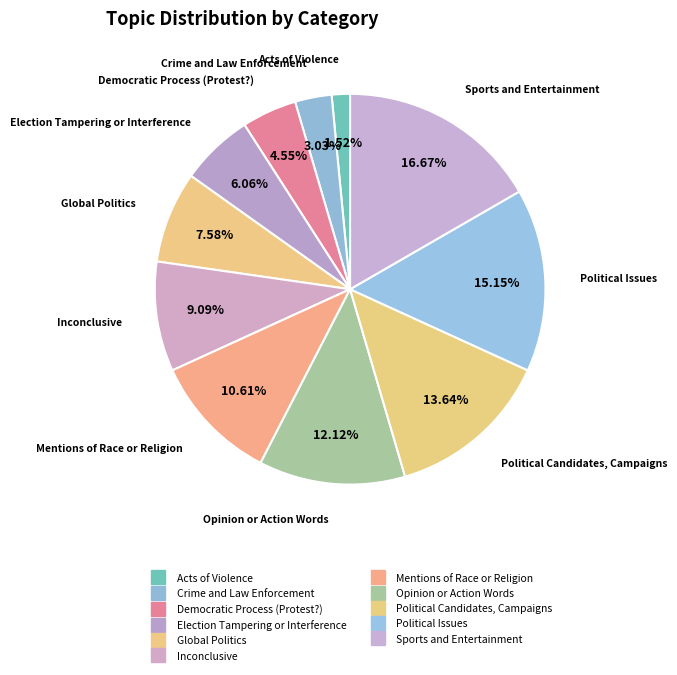

Is it true that Acts of Violence is 8% of the pie?

False